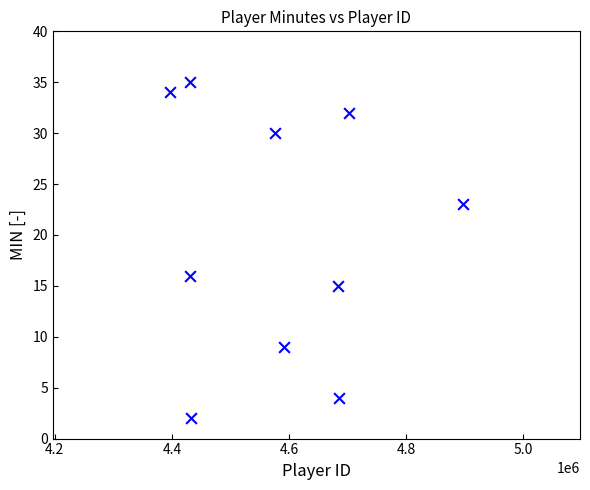

What is the average X value?

4583007